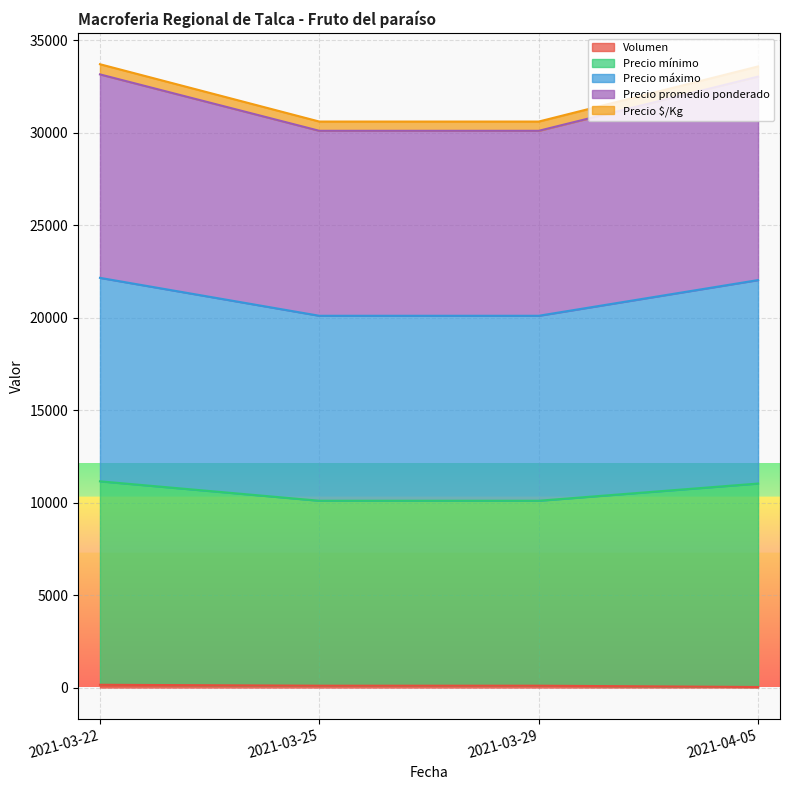

Is the value of Volumen at 2021-03-29 greater than the value of Precio promedio ponderado at 2021-03-22?

No